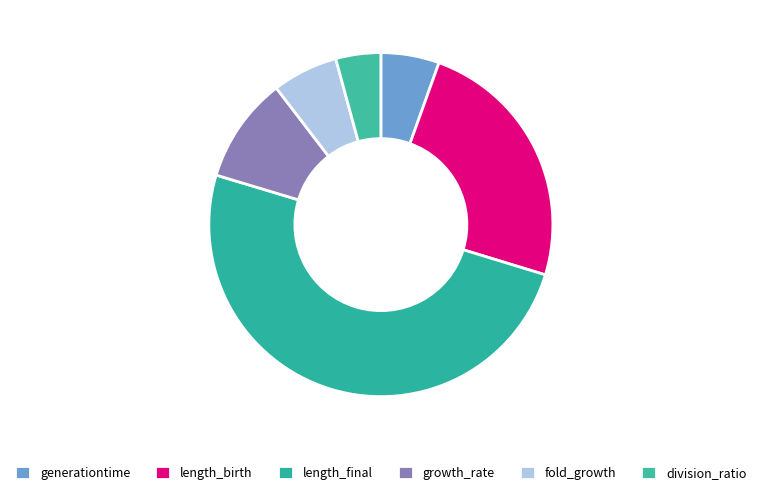

Is length_final the majority of the pie?

No